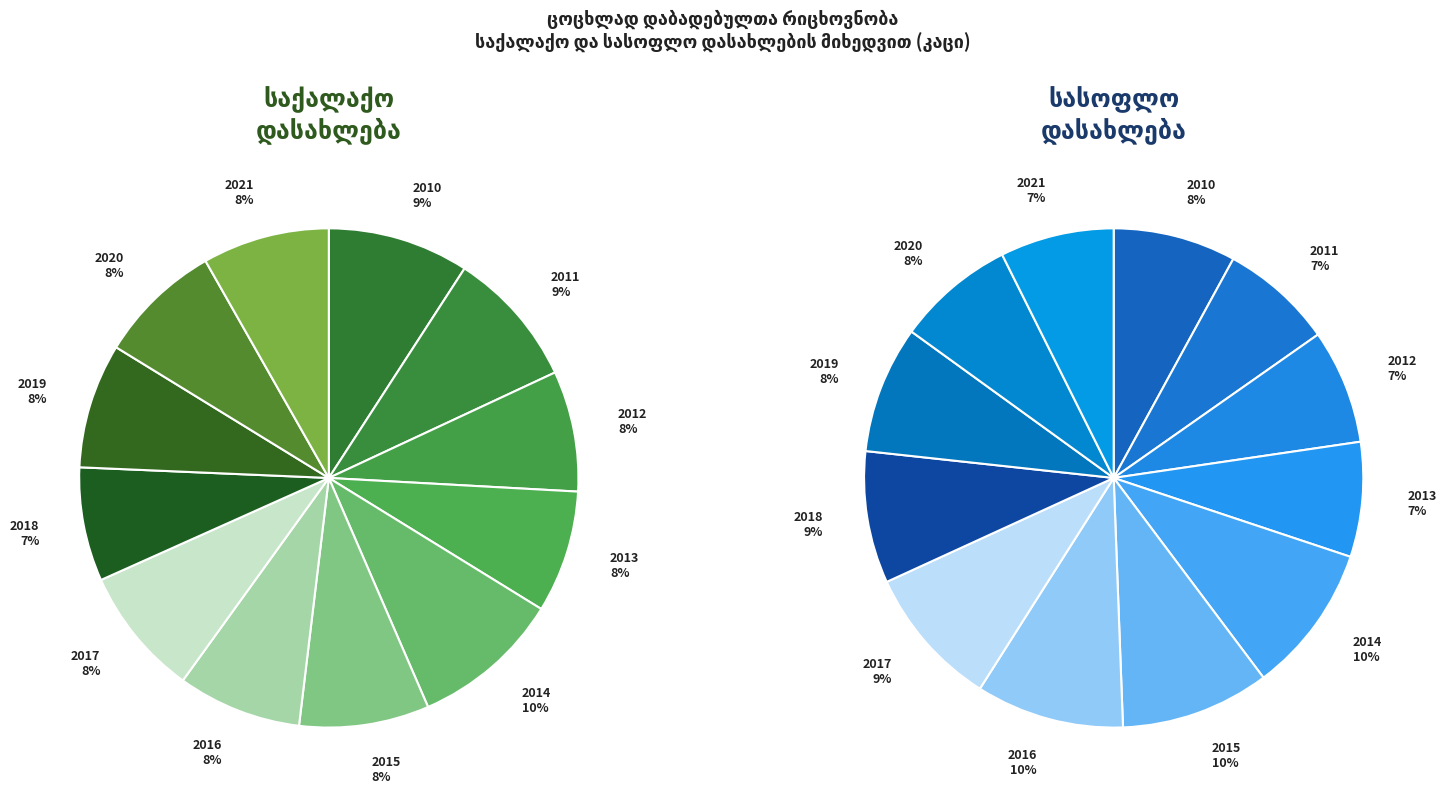

Does 2018 account for over 50% of the chart?

No